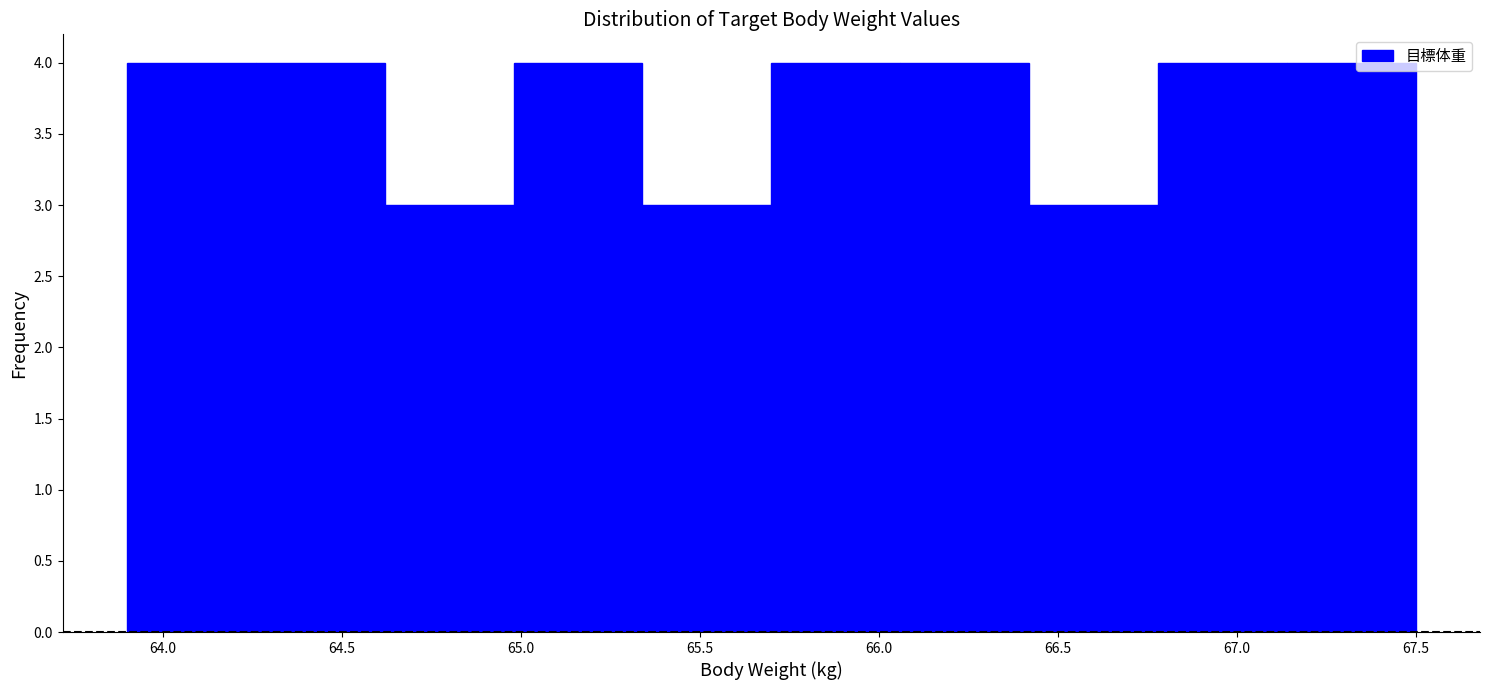

Reading left to right, list every bar in this chart as the range it spans on the x-axis followed by its height. Neither the bar edges nor the heights are printed on the chart, so give them approximately, as read against the axes.

63.90 to 64.26: 4
64.26 to 64.62: 4
64.62 to 64.98: 3
64.98 to 65.34: 4
65.34 to 65.70: 3
65.70 to 66.06: 4
66.06 to 66.42: 4
66.42 to 66.78: 3
66.78 to 67.14: 4
67.14 to 67.50: 4